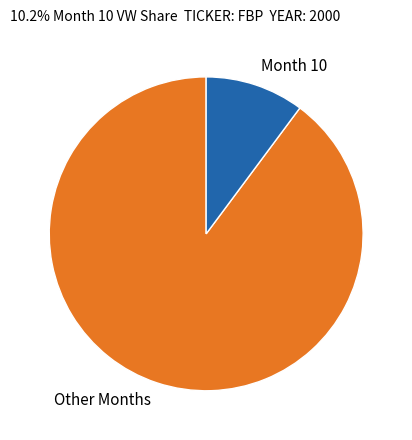

Is there any slice that represents more than half of the pie?

Yes